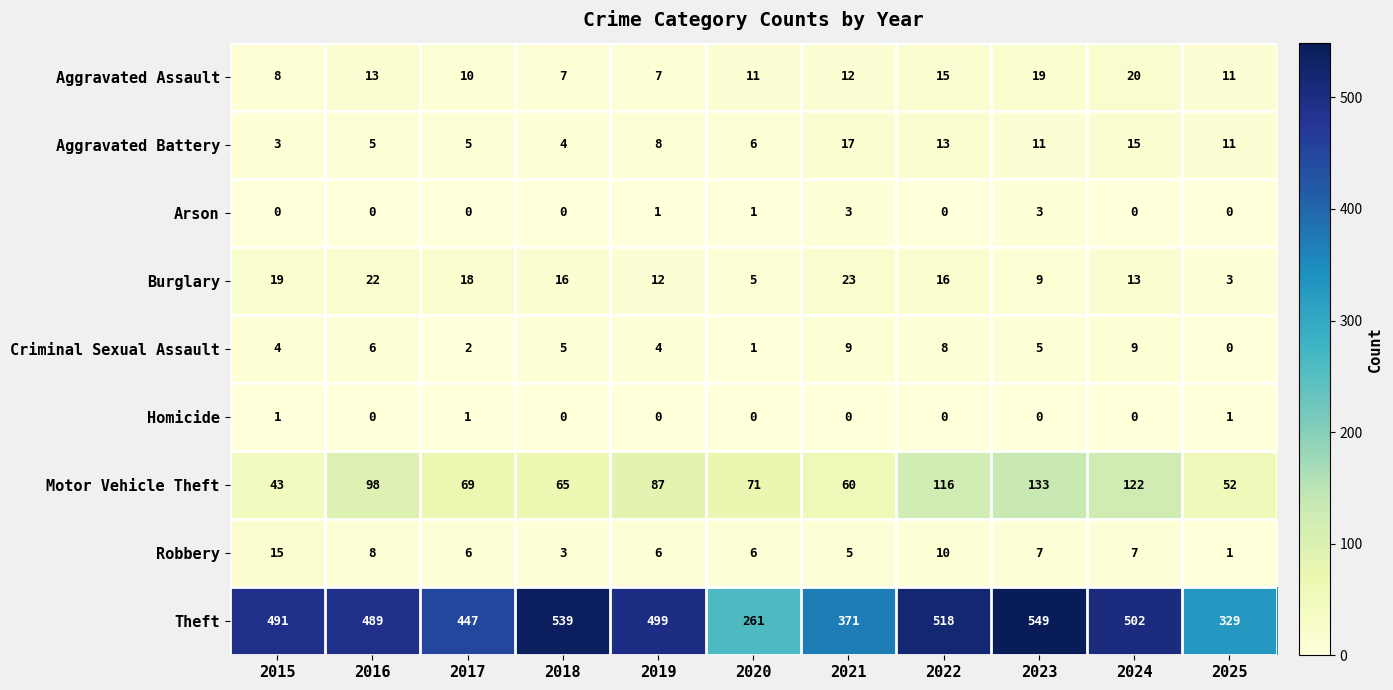

At how many categories does at least one series exceed 53?

11